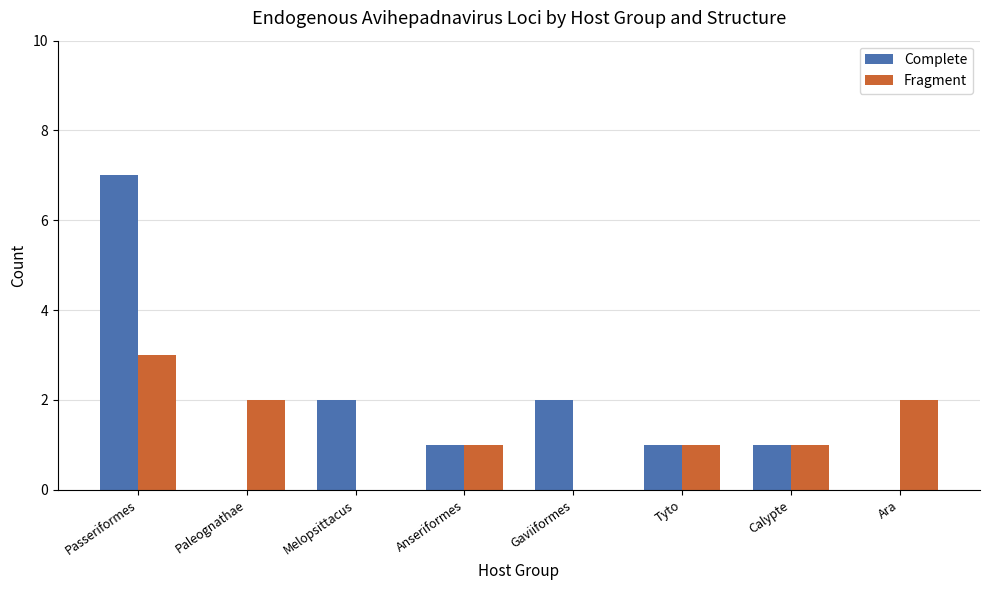

What is the sum of all Complete values?

14